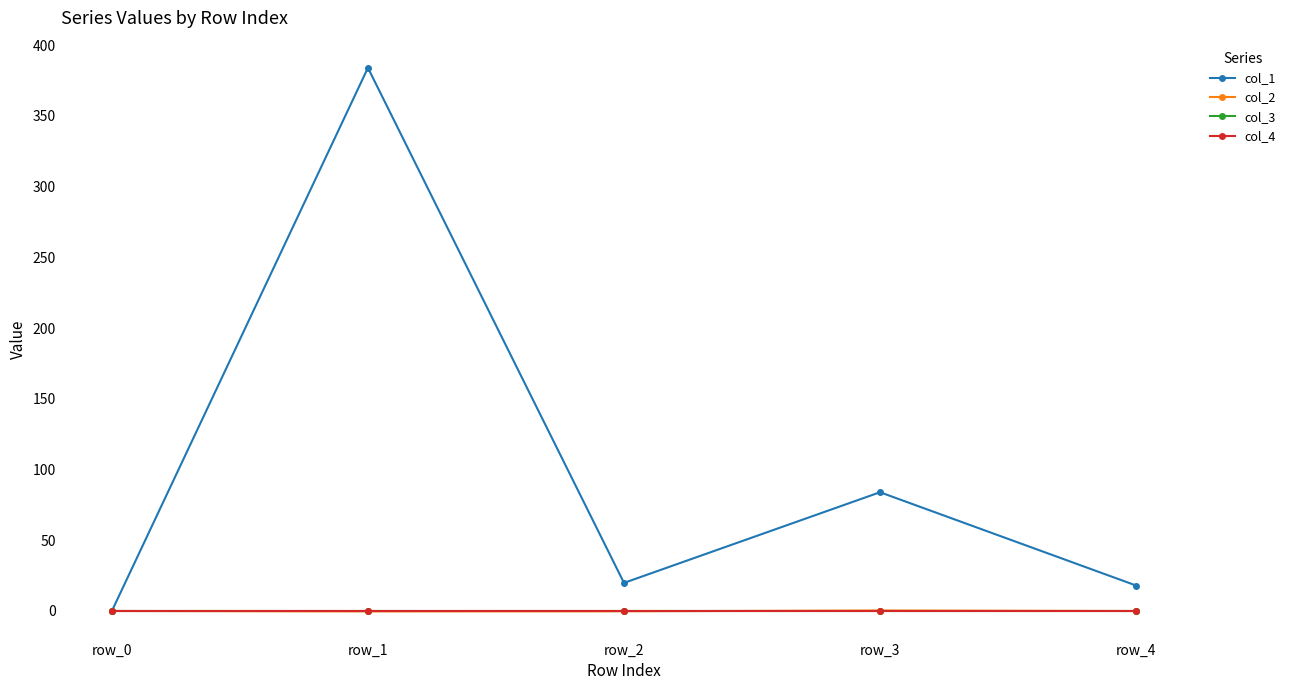

Does the chart have visible grid lines?

No